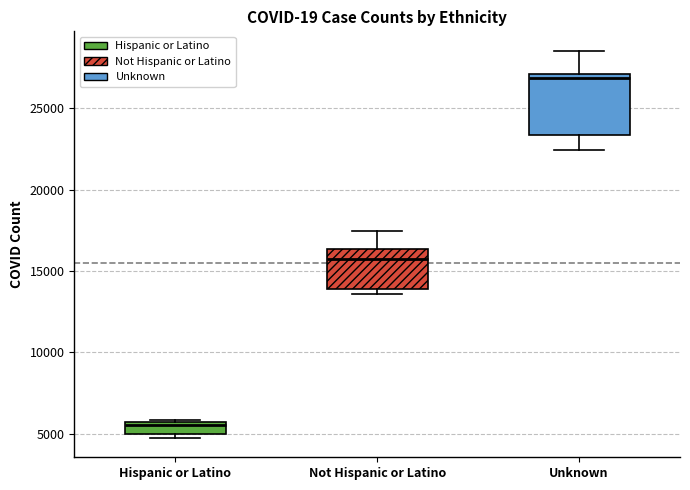

Which box is the tallest, from its lower edge to its upper edge?

Unknown